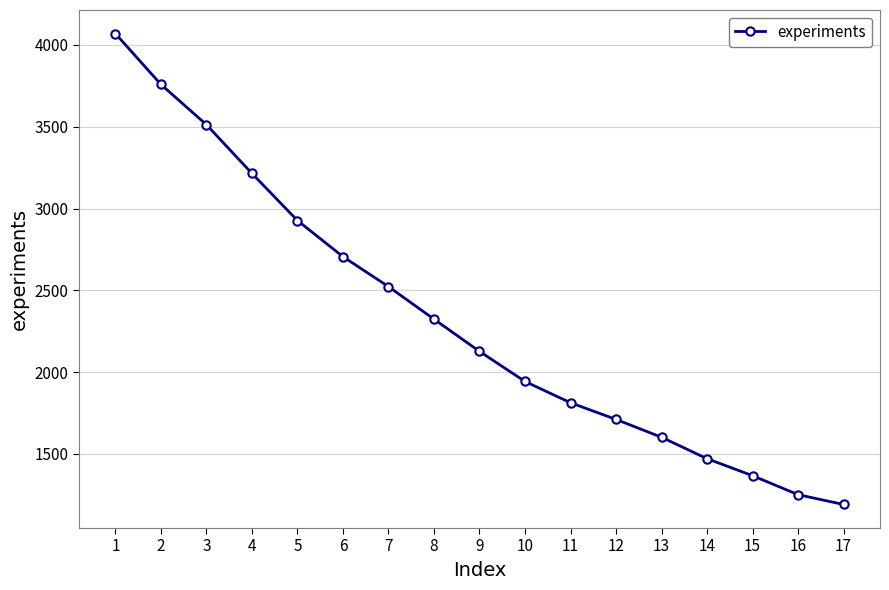

What is the difference between the maximum and minimum values?

2879